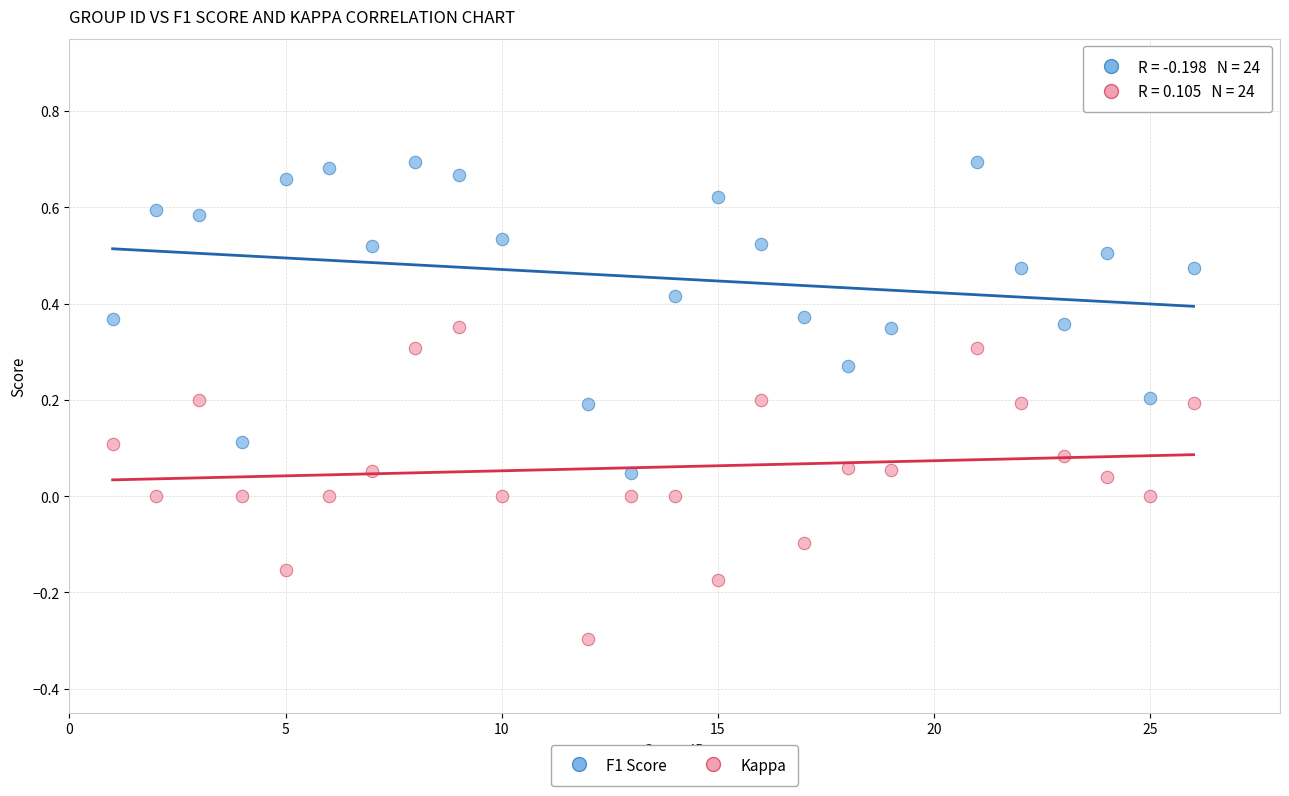

Which series contains the highest Y value?

F1 Score